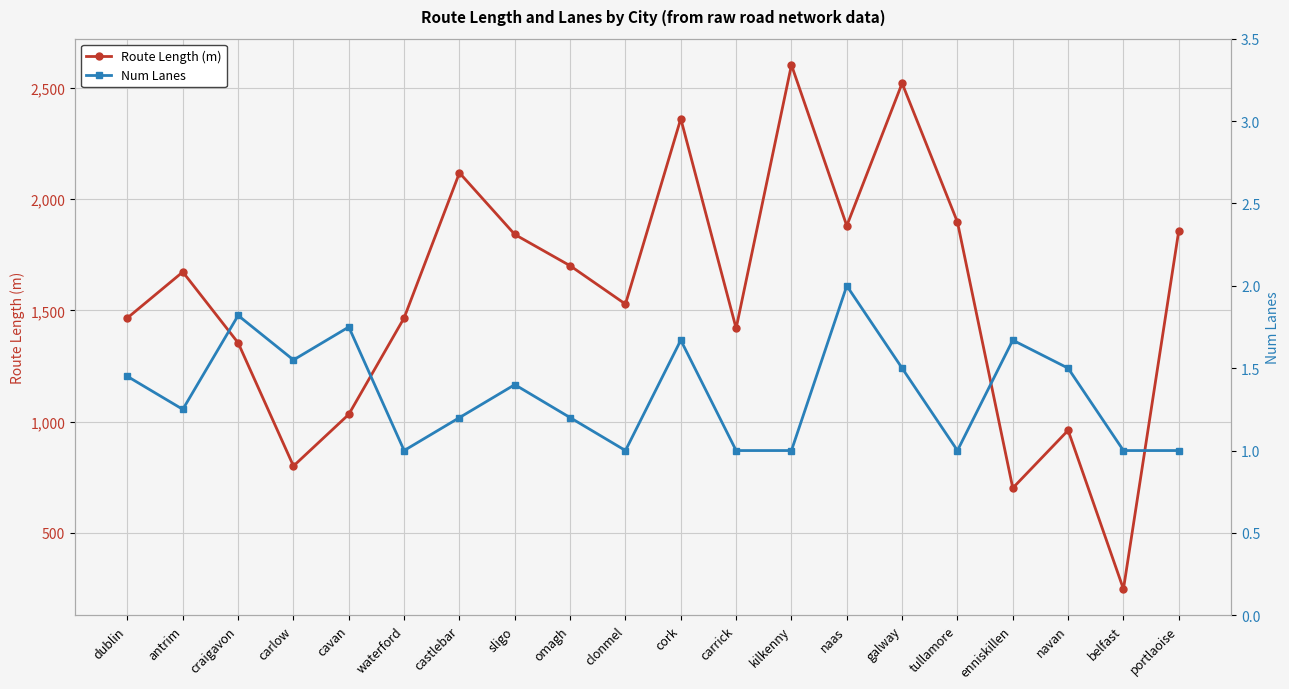

True or false: Route Length (m) has a value of 248.2 at belfast.

True